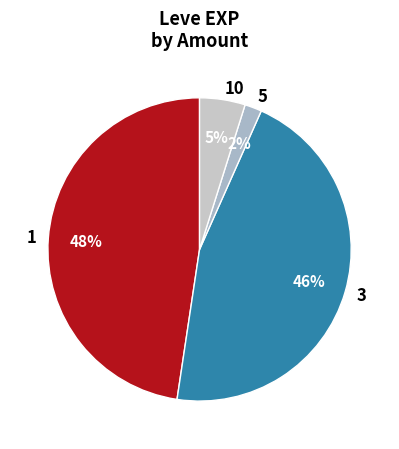

To the nearest percent, what percentage of the pie is 10?

5%